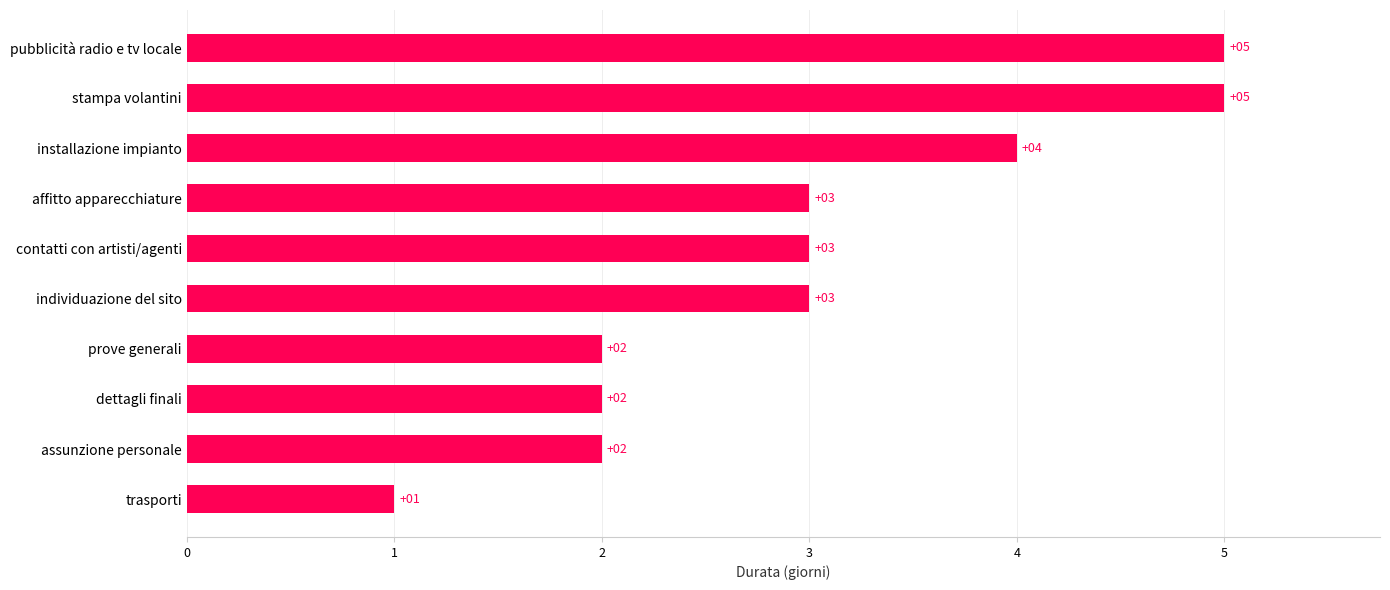

What is the change in value from prove generali to affitto apparecchiature?

+1